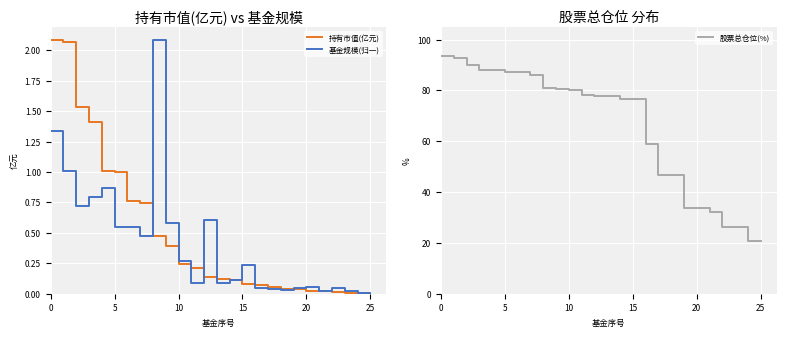

How many categories are shown in the chart?

26